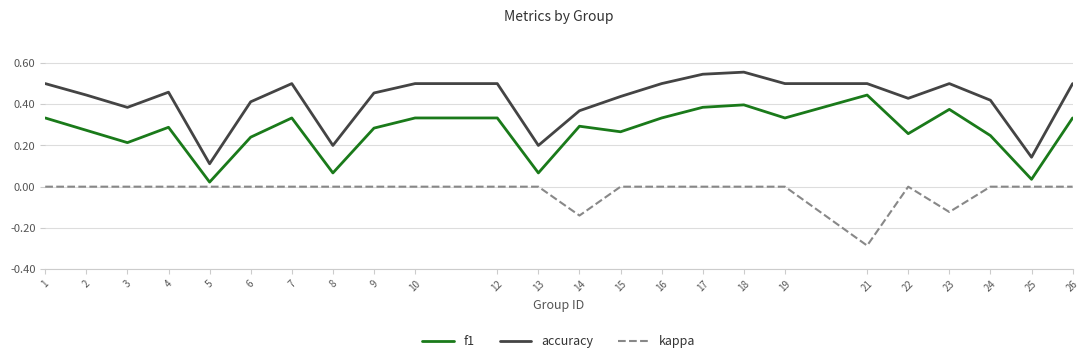

Count the accuracy values in the range 0 to 1.

24